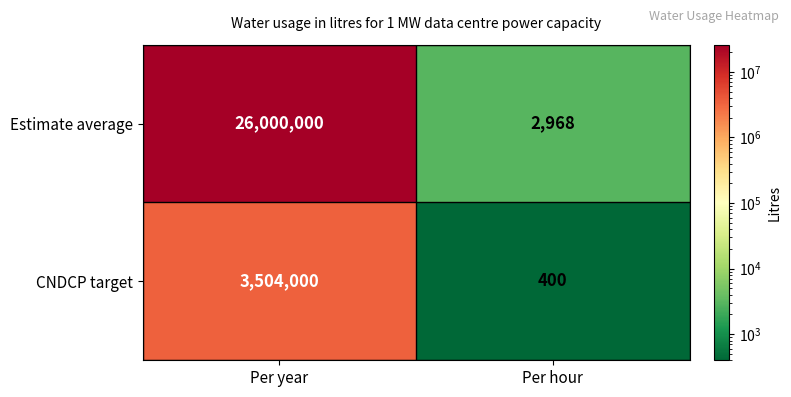

Which series has the widest spread of values?

Estimate average